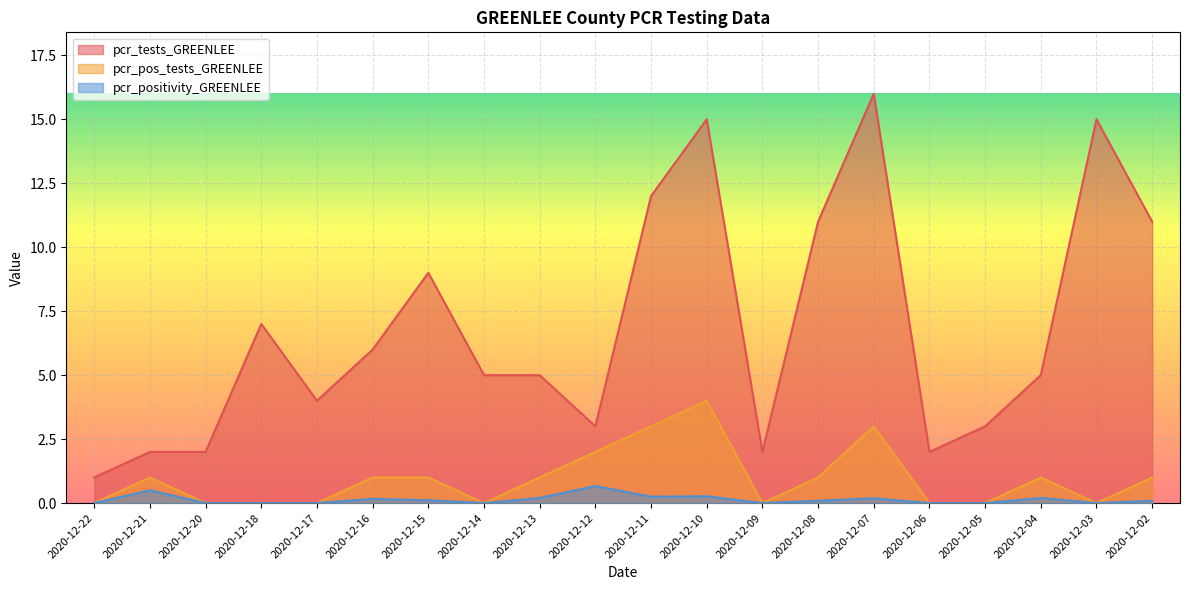

Which series has the largest range (max minus min)?

pcr_tests_GREENLEE